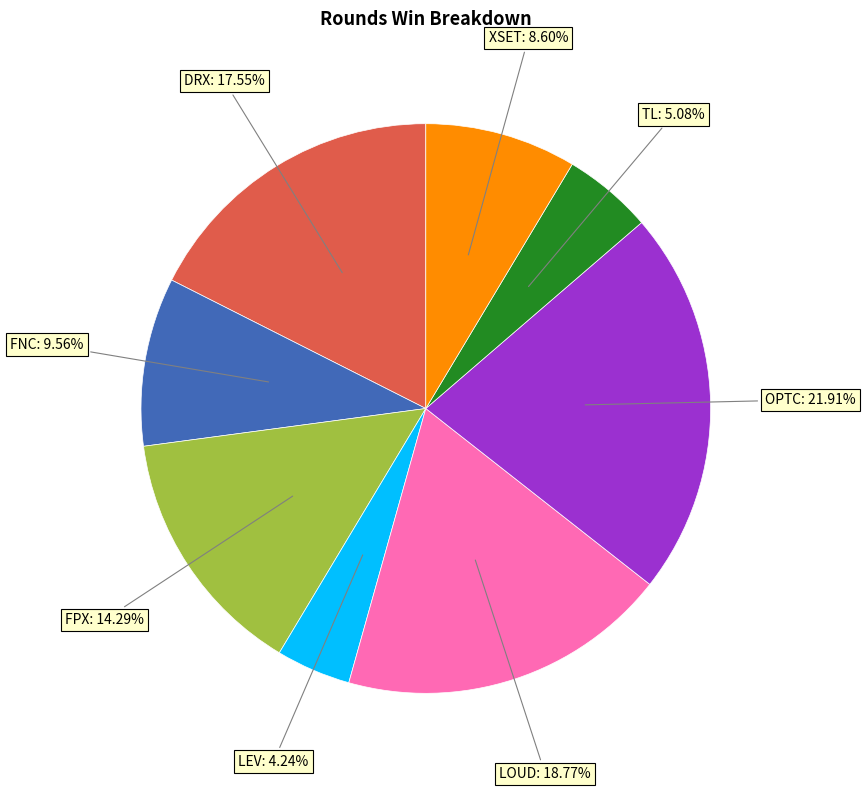

Is there a majority slice in this chart?

No